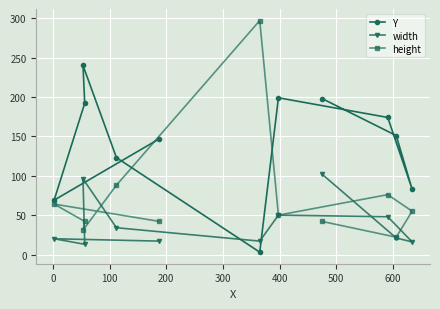

After their last crossing, which series has the higher values: height or Y?

Y